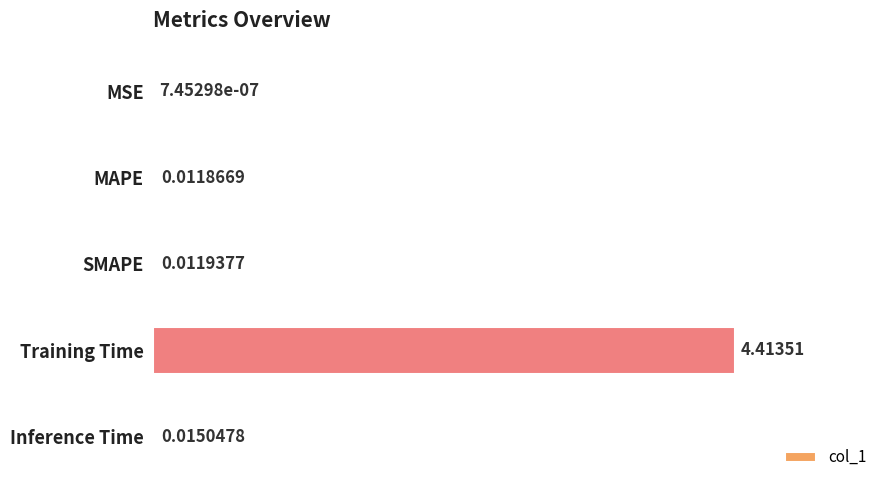

What is the sum of all values?

4.5